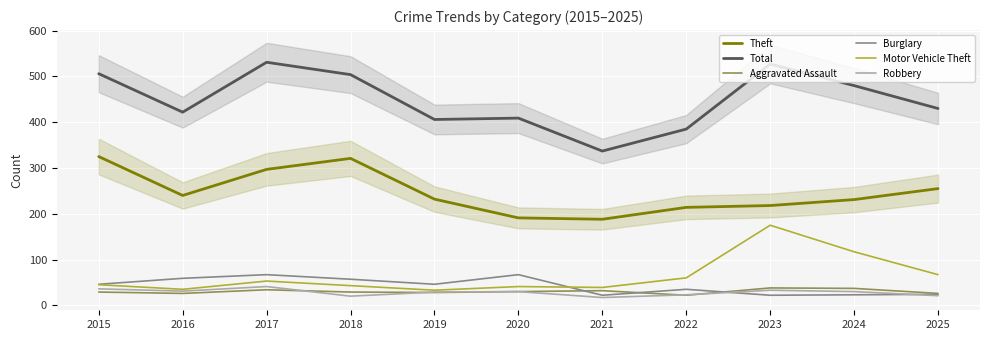

Between 2018 and 2025, which series saw the biggest shift?

Total